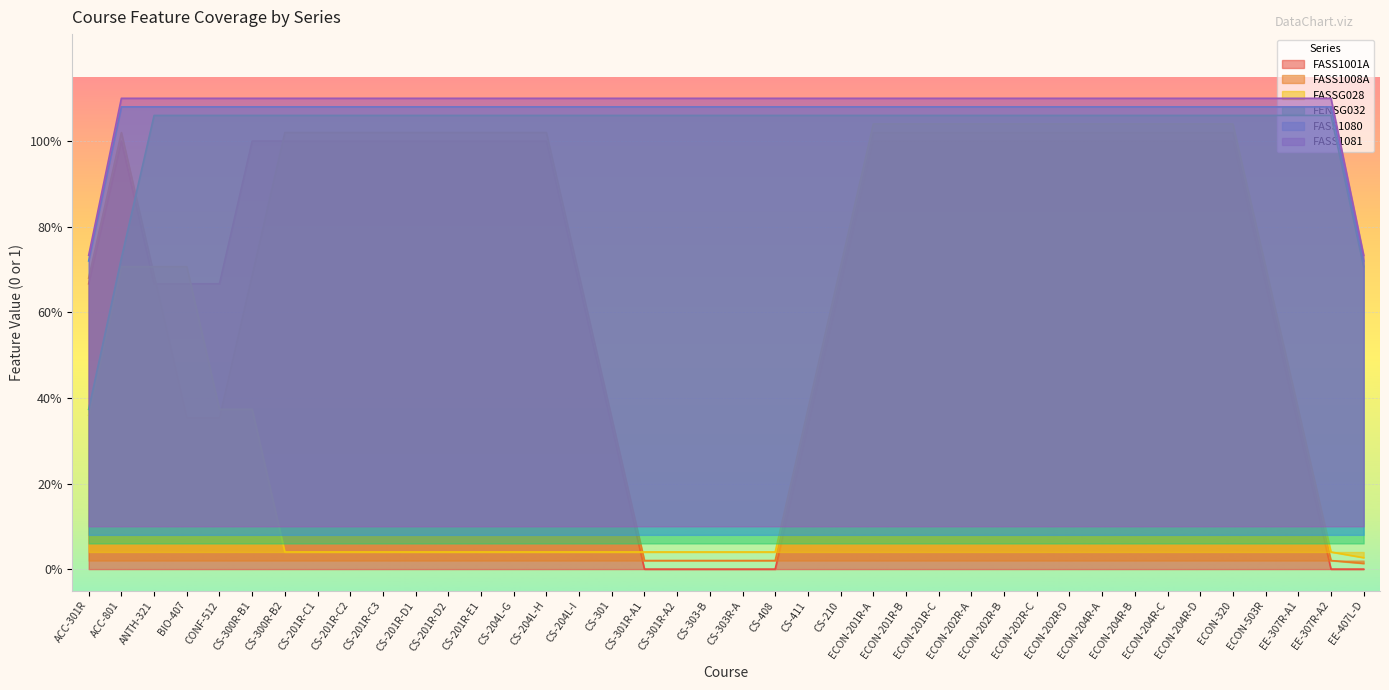

What is the label of the 27th point from the left?

ECON-201R-C